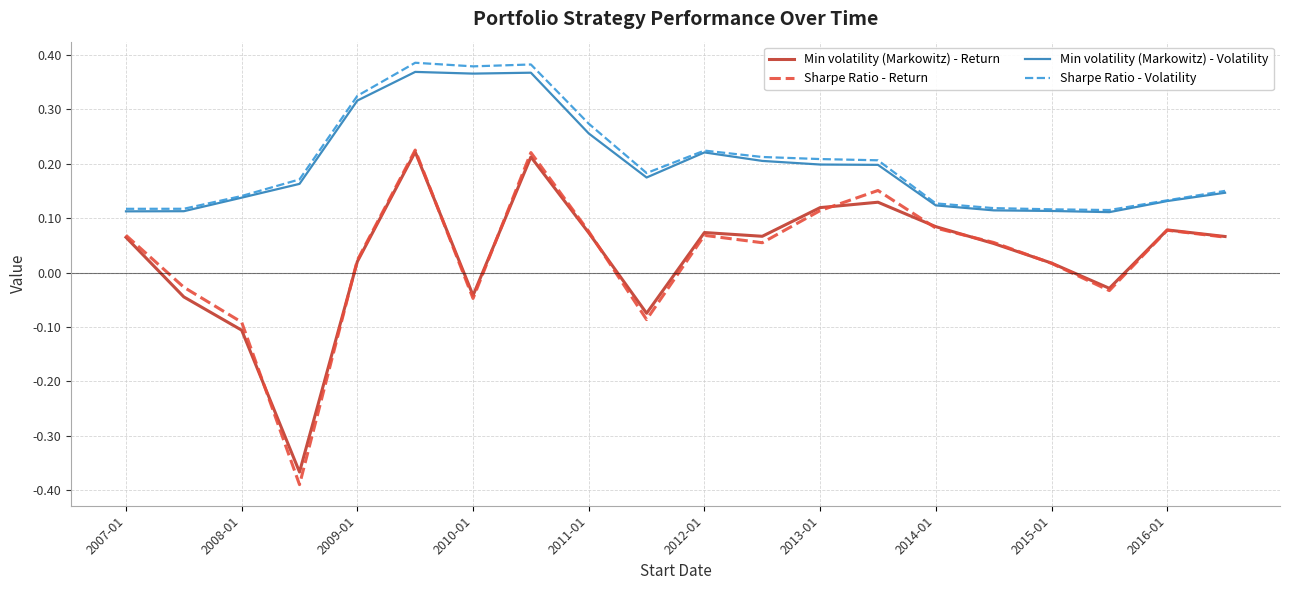

Which series has the widest spread of values?

Sharpe Ratio - Return